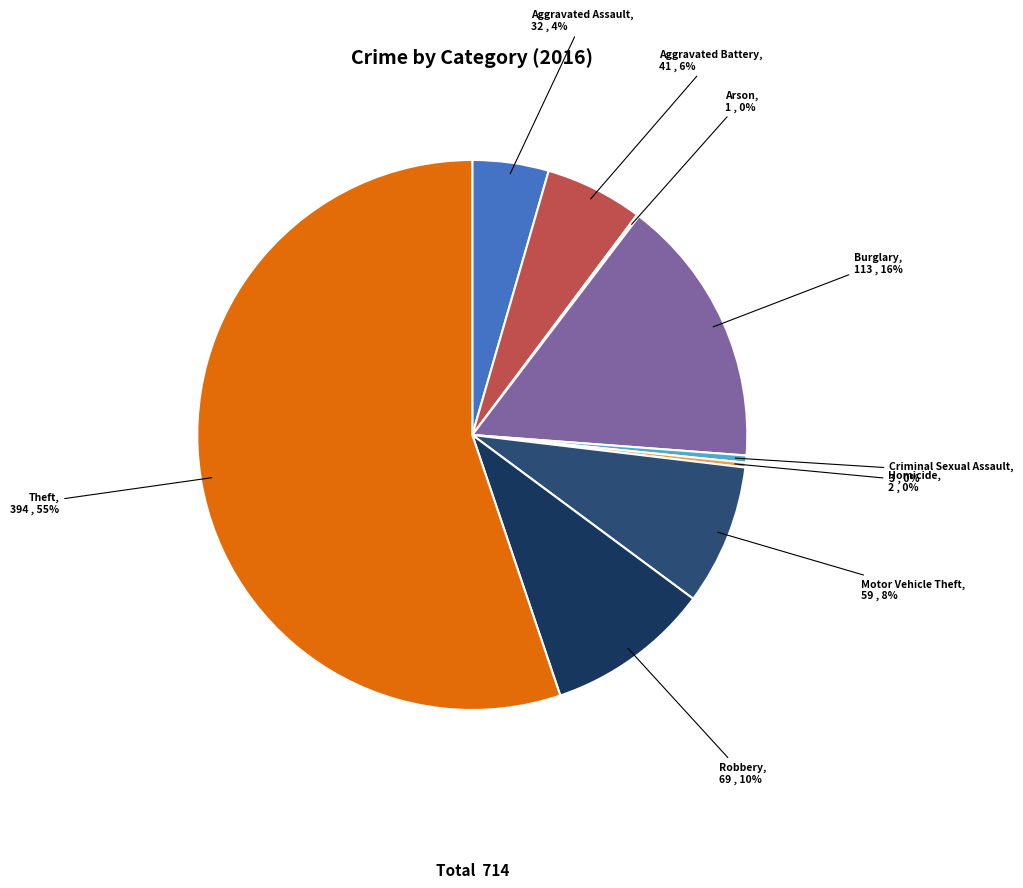

What is the largest slice in the pie chart?

Theft